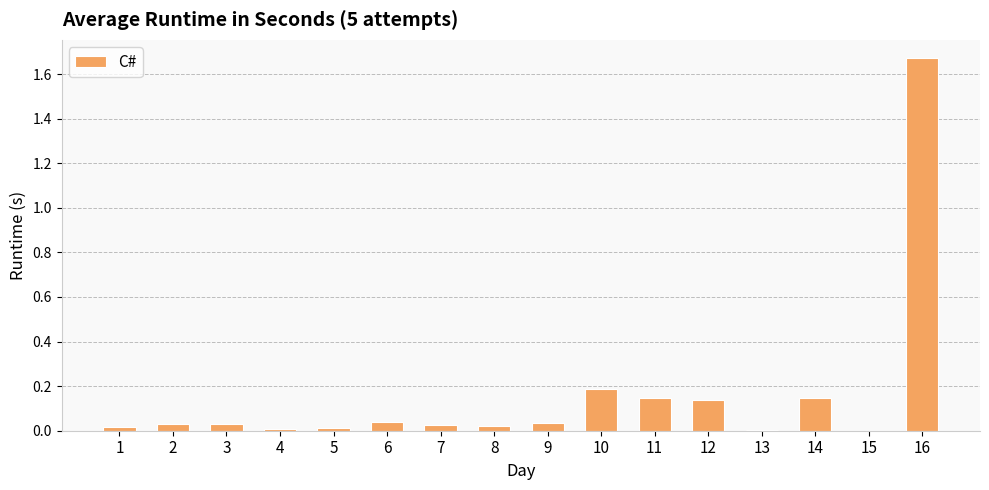

Are the bars grouped side by side (vs. stacked)?

No